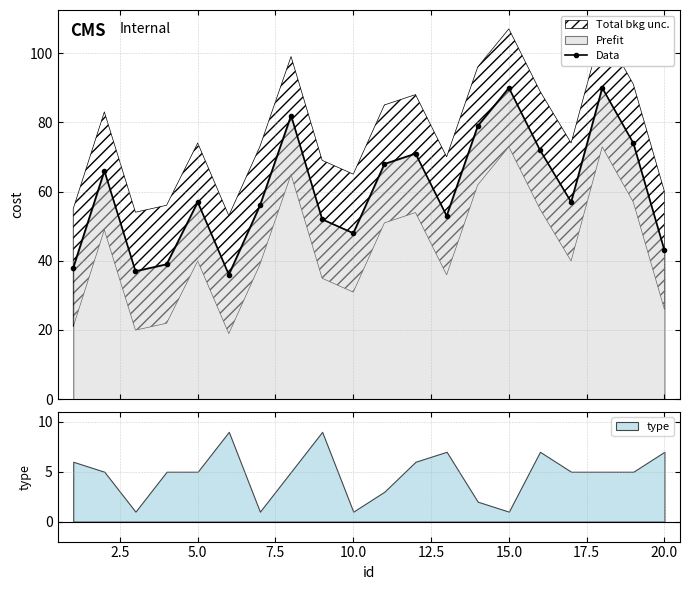

What is the maximum value for Data?

90